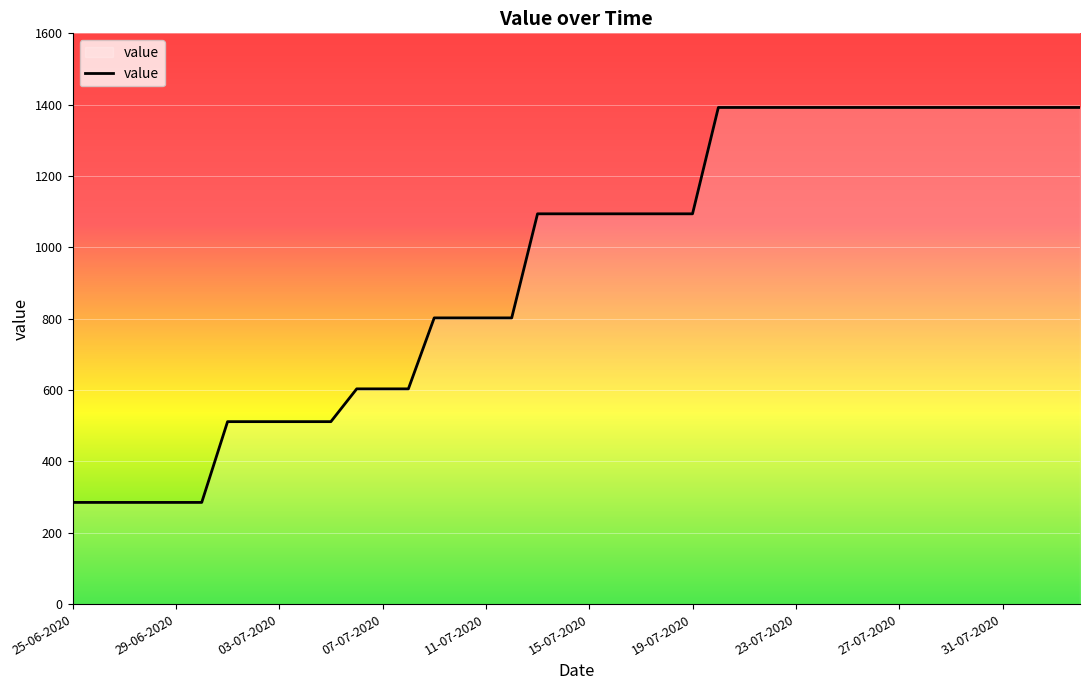

What is the smallest value displayed?

285.0